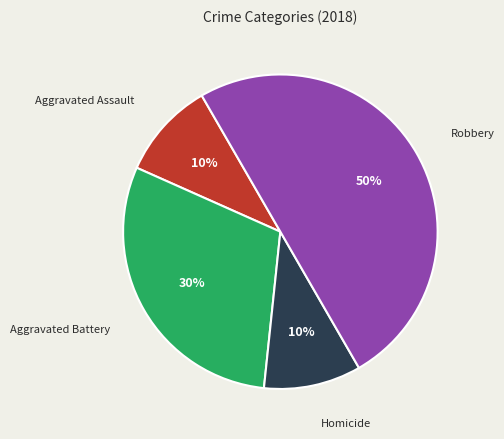

To the nearest percent, what is the difference between the largest and smallest slice percentages?

40%